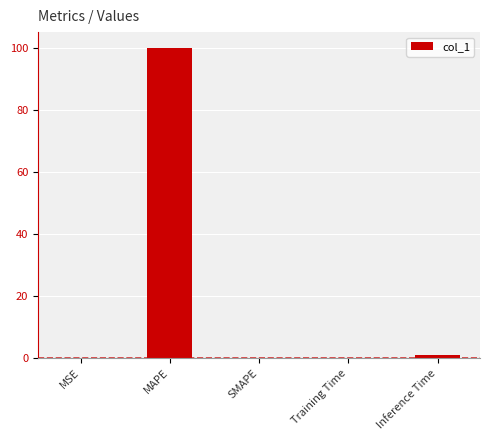

The chart shows a value of 100.0 at MAPE. True or false?

True